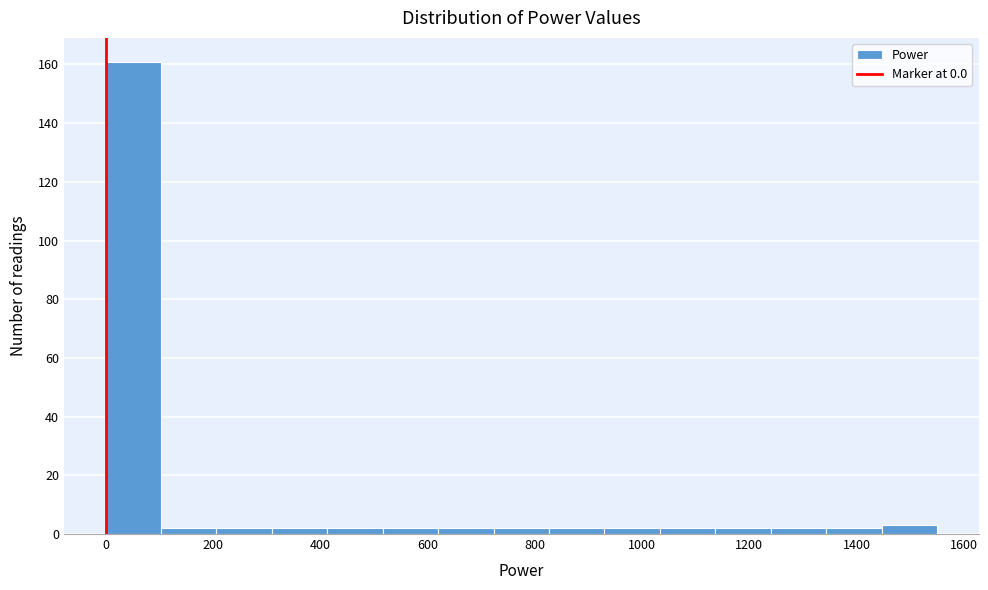

Over which range of the x-axis is the bar tallest?

0 to 100